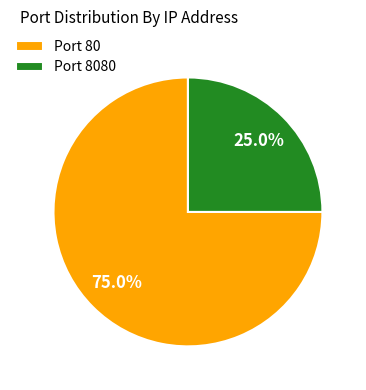

Which category has the smallest portion of the pie?

Port 8080